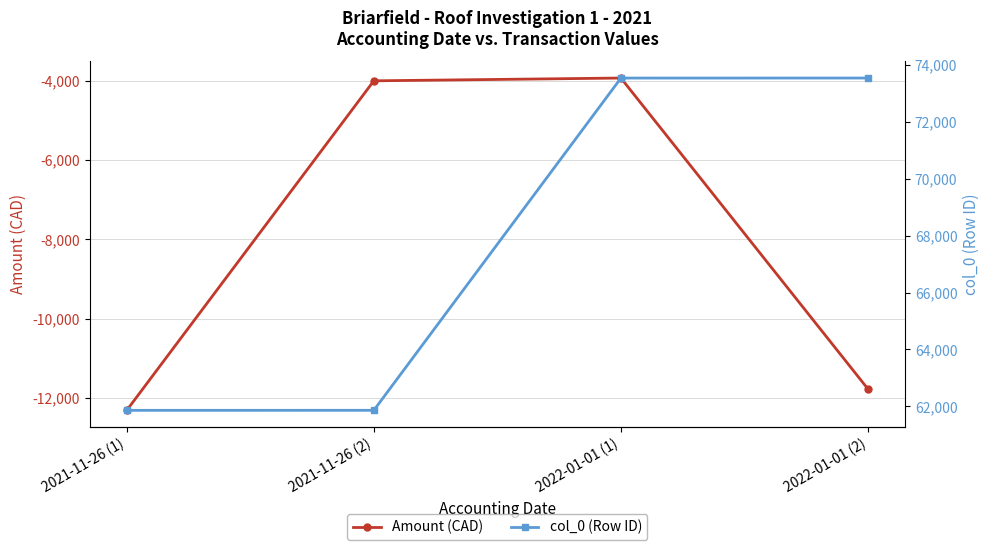

Reading left to right, transcribe all the data shown in this chart.

Amount (CAD): 2021-11-26 (1)=-12317.0	2021-11-26 (2)=-3996.8	2022-01-01 (1)=-3926.8	2022-01-01 (2)=-11780.2
col_0 (Row ID): 2021-11-26 (1)=61861.0	2021-11-26 (2)=61862.0	2022-01-01 (1)=73531.0	2022-01-01 (2)=73532.0